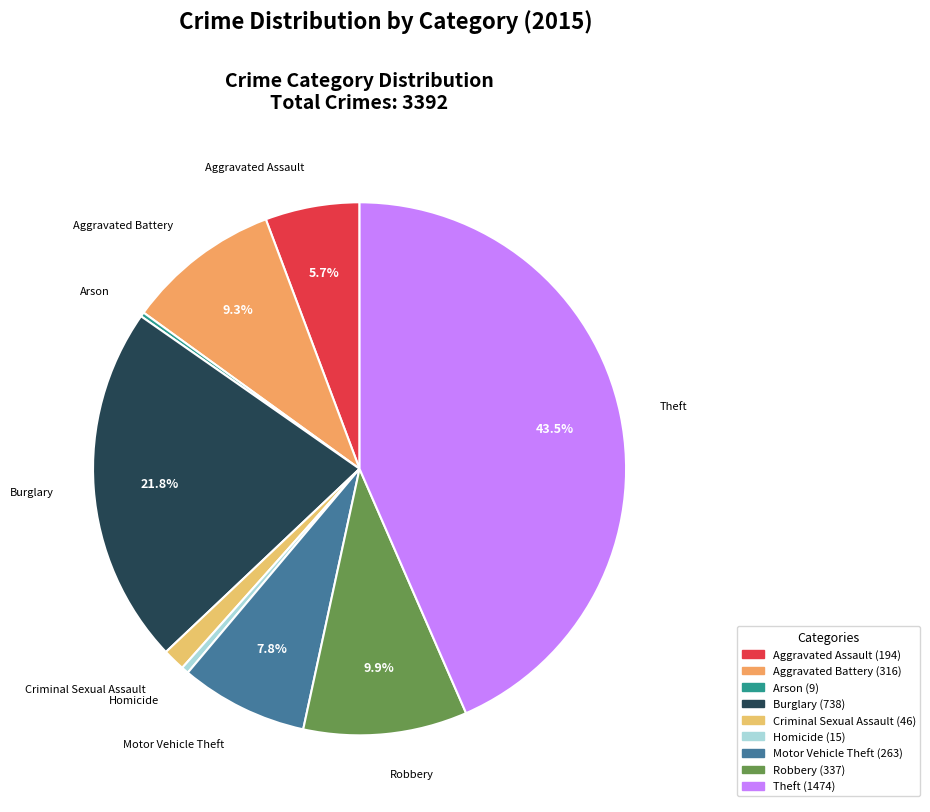

Which slice is the largest?

Theft